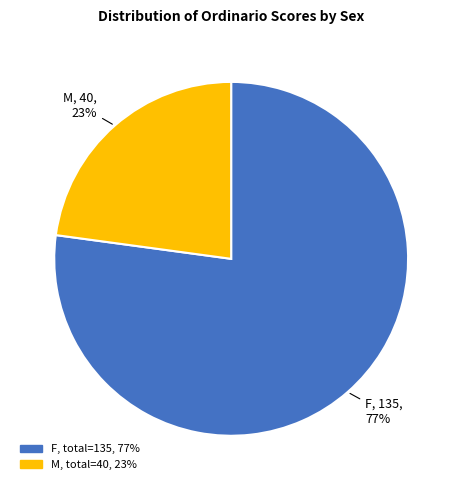

Is there any slice that represents more than half of the pie?

Yes